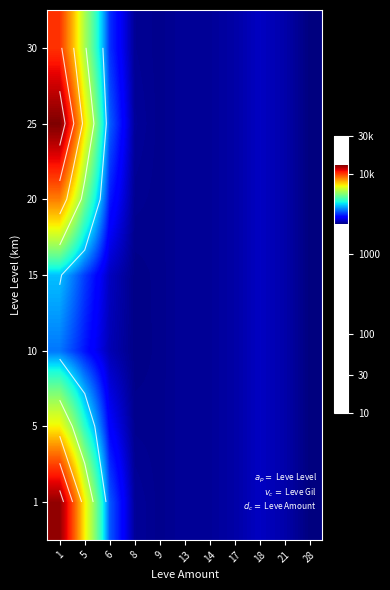

Which has a higher value, 8 or 14?

8